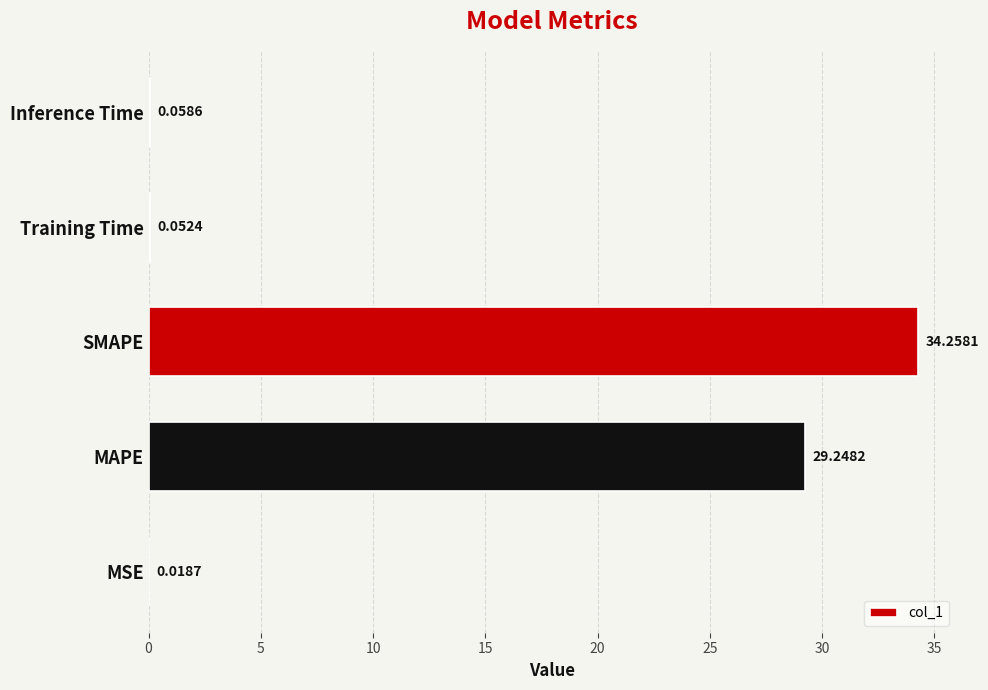

Are the bars horizontal?

Yes